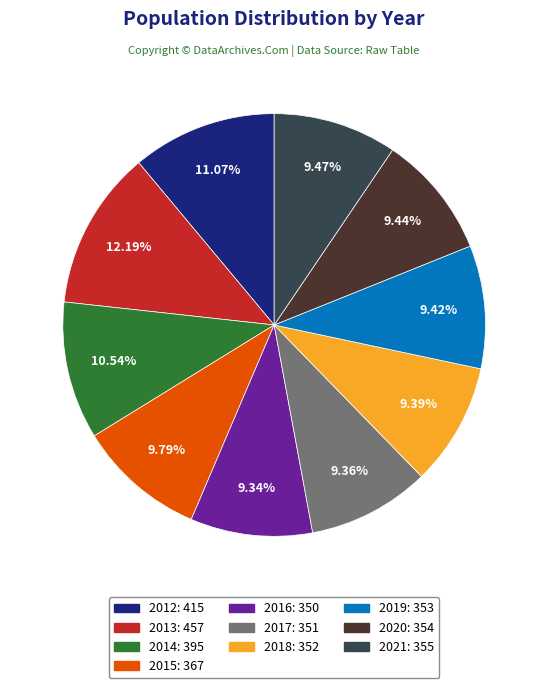

Is the sum of 2016 and 2015 greater than half?

No